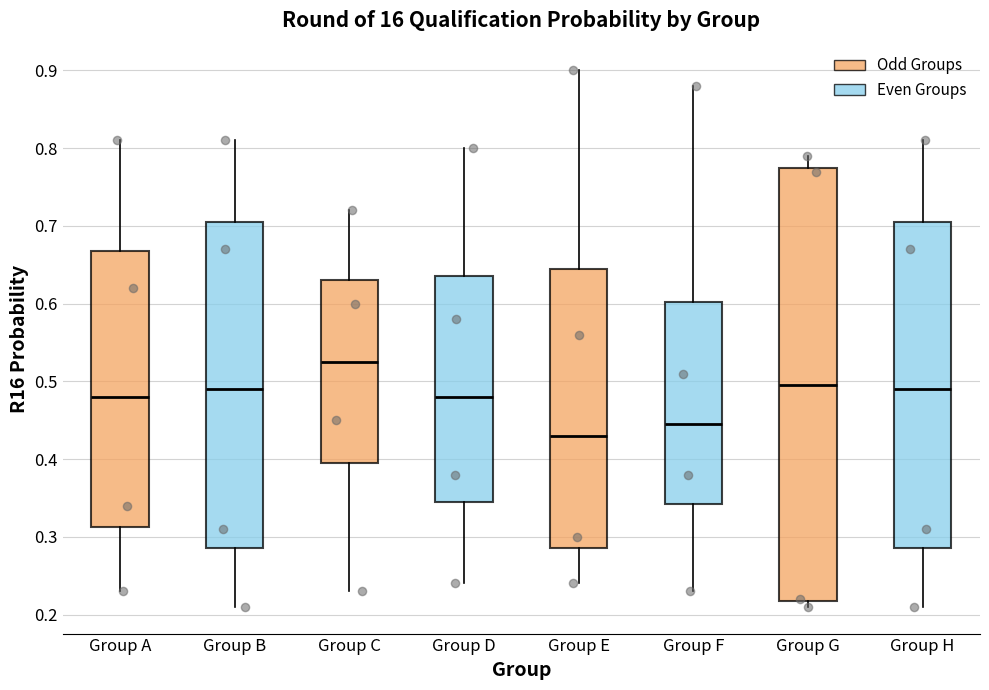

Reading left to right, transcribe this box plot: for each box, give where its median line is, the range the box spans, and where its two whiskers end, as read against the y-axis. The values are not printed on the chart, so give them approximately, as read against the axis.

Group A: median 0.48, box 0.31 to 0.67, whiskers 0.23 to 0.81
Group B: median 0.49, box 0.29 to 0.71, whiskers 0.21 to 0.81
Group C: median 0.53, box 0.40 to 0.63, whiskers 0.23 to 0.72
Group D: median 0.48, box 0.35 to 0.64, whiskers 0.24 to 0.80
Group E: median 0.43, box 0.29 to 0.65, whiskers 0.24 to 0.90
Group F: median 0.45, box 0.34 to 0.60, whiskers 0.23 to 0.88
Group G: median 0.50, box 0.22 to 0.78, whiskers 0.21 to 0.79
Group H: median 0.49, box 0.29 to 0.71, whiskers 0.21 to 0.81